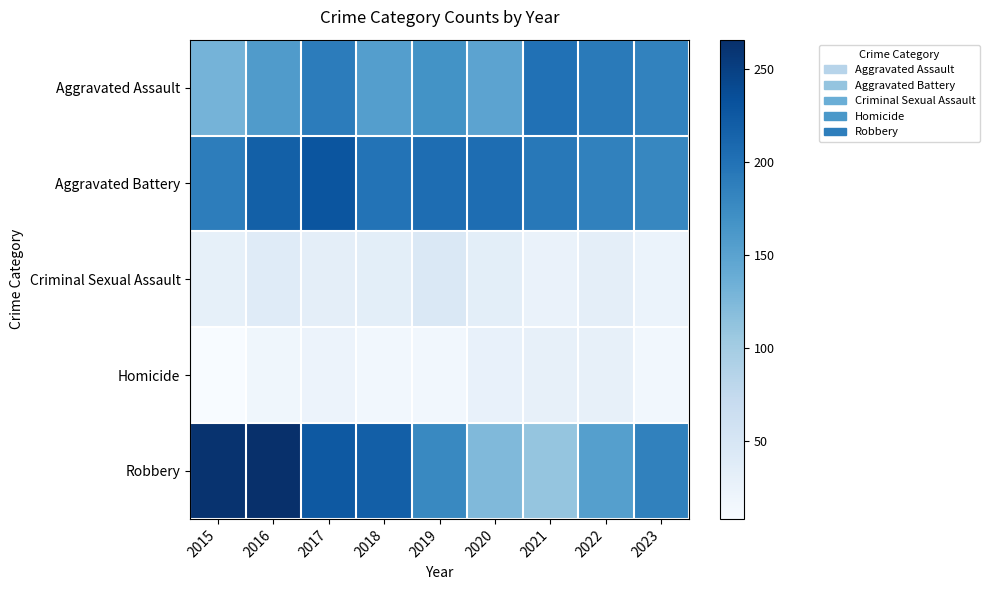

What is the total value across all series at 2023?

589